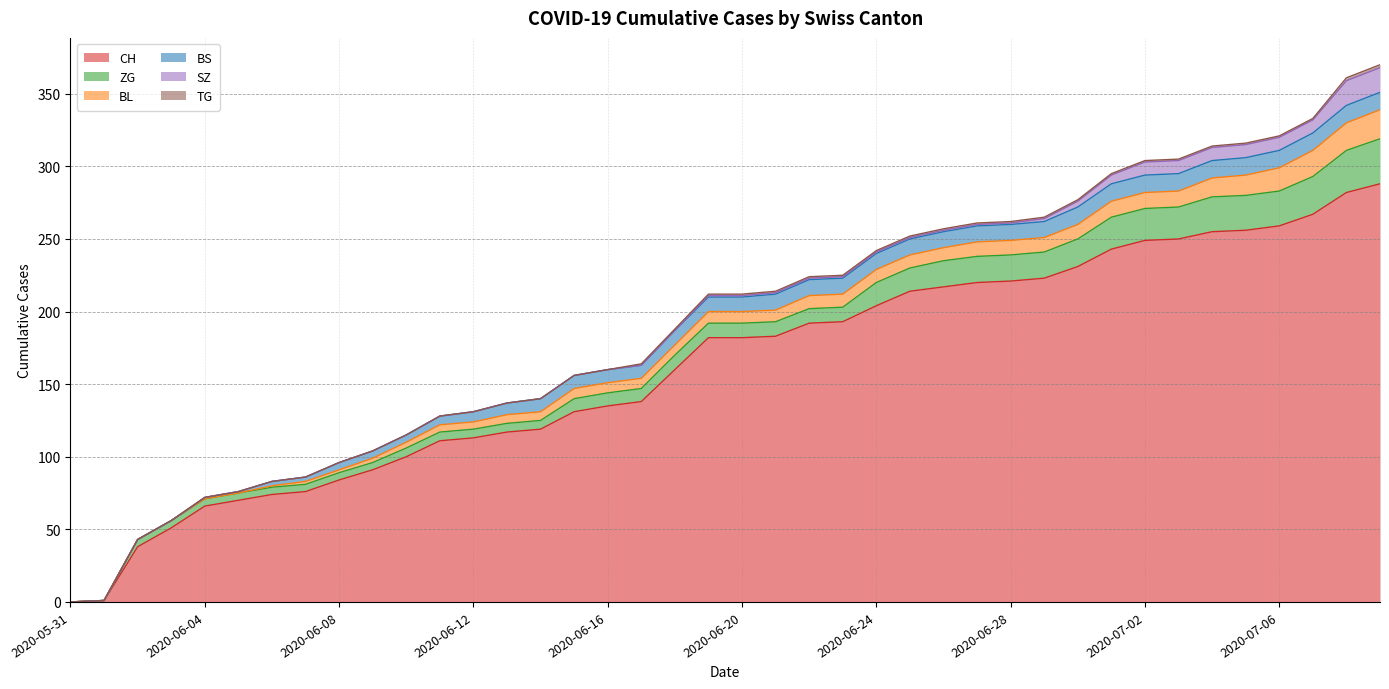

What are all the series names shown in the legend?

CH, BS, SZ, TG, BL, ZG